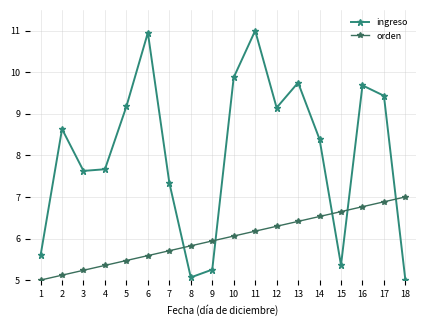

True or false: ingreso has a value of 3.5 at 12.

False